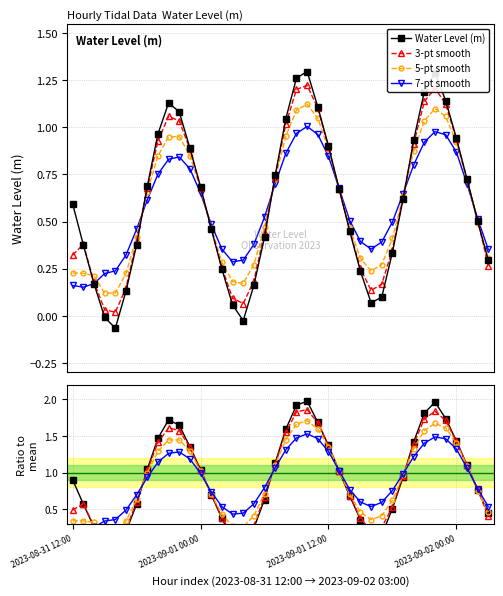

What are all the series names shown in the legend?

Water Level (m), 3-pt smooth, 5-pt smooth, 7-pt smooth